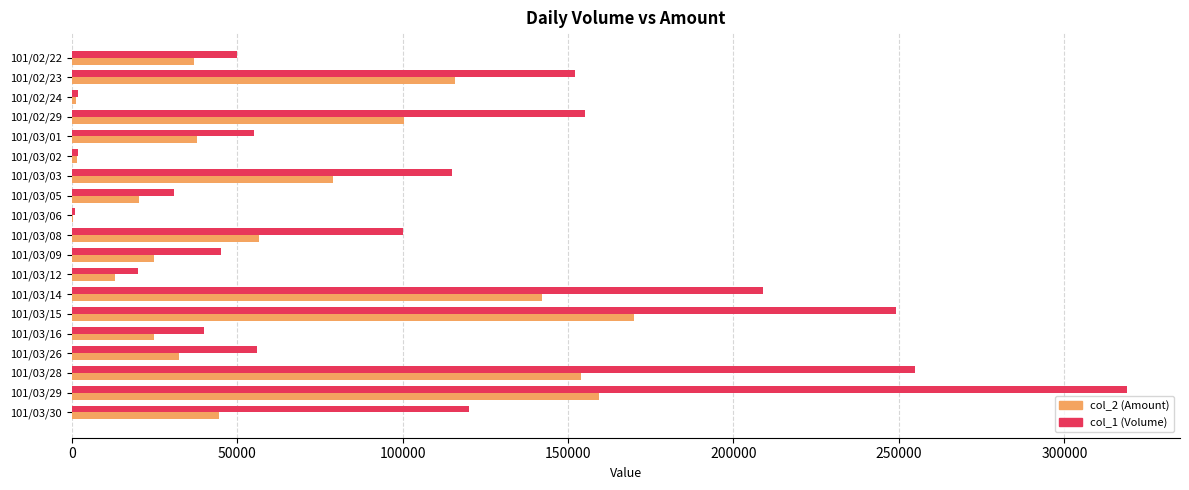

Which category has the highest value across all series?

101/03/29